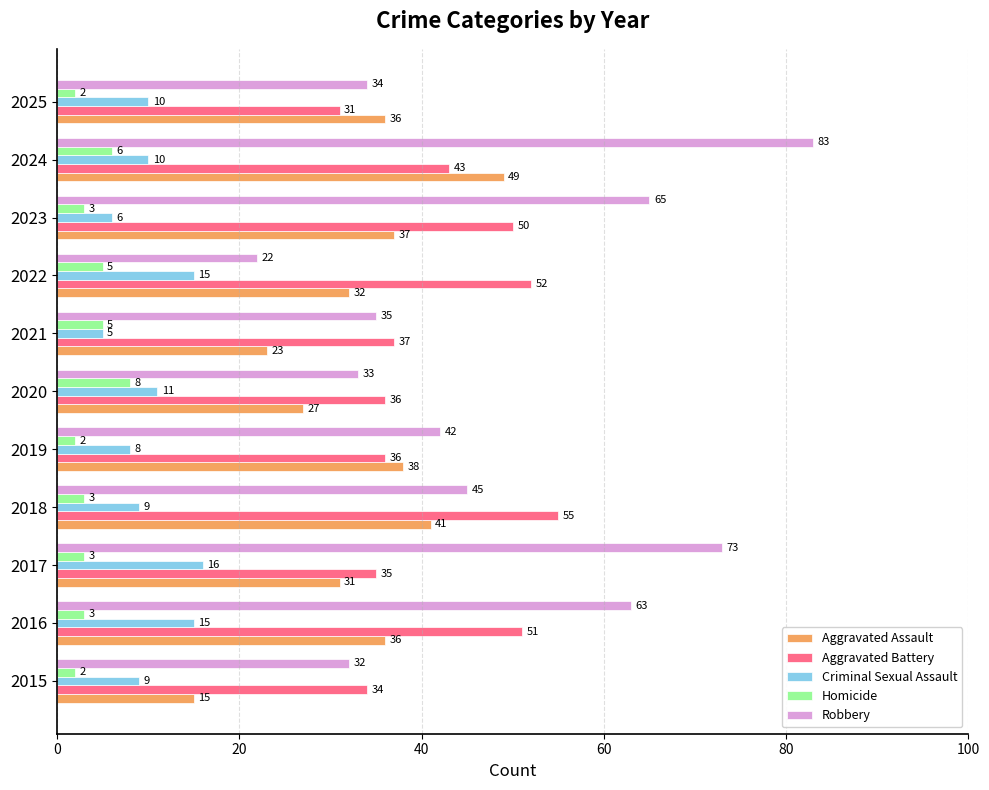

What is the minimum value for Criminal Sexual Assault?

5